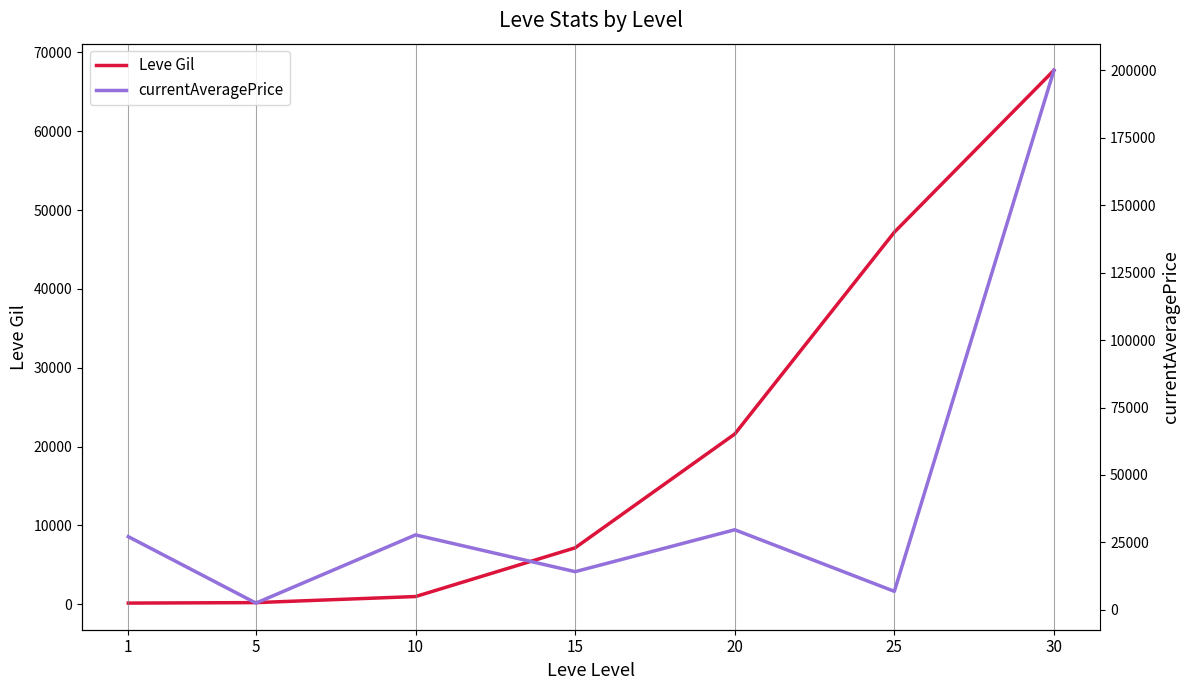

Reading right to left, what are all the values shown in this chart?

Leve Gil: 67730	47200	21600	7170	990	220	160
currentAveragePrice: 200000	6859	29685	14149	27782	2507	27128